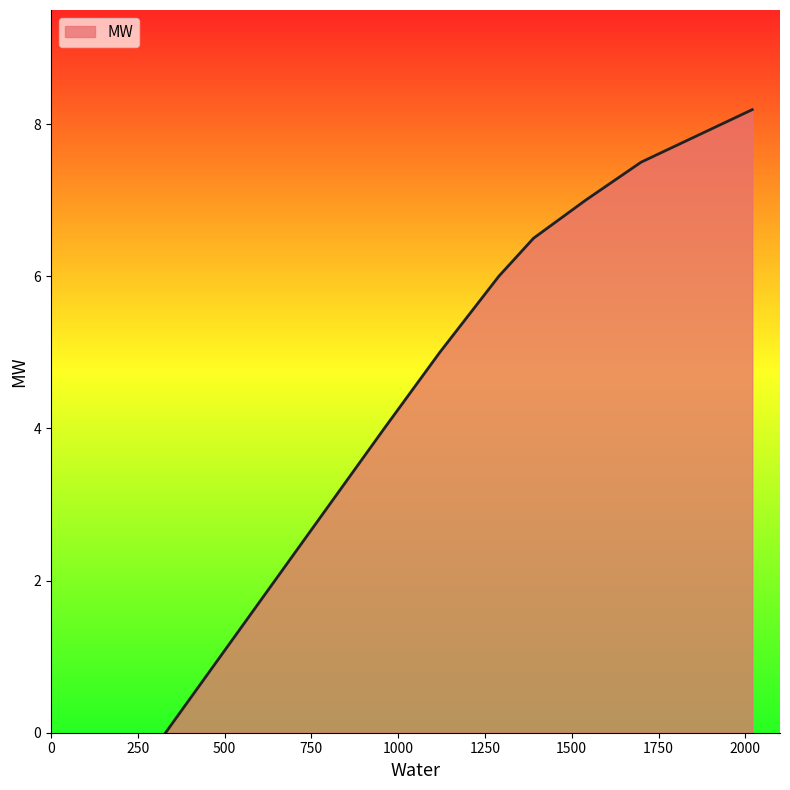

What is the greatest value displayed?

8.2